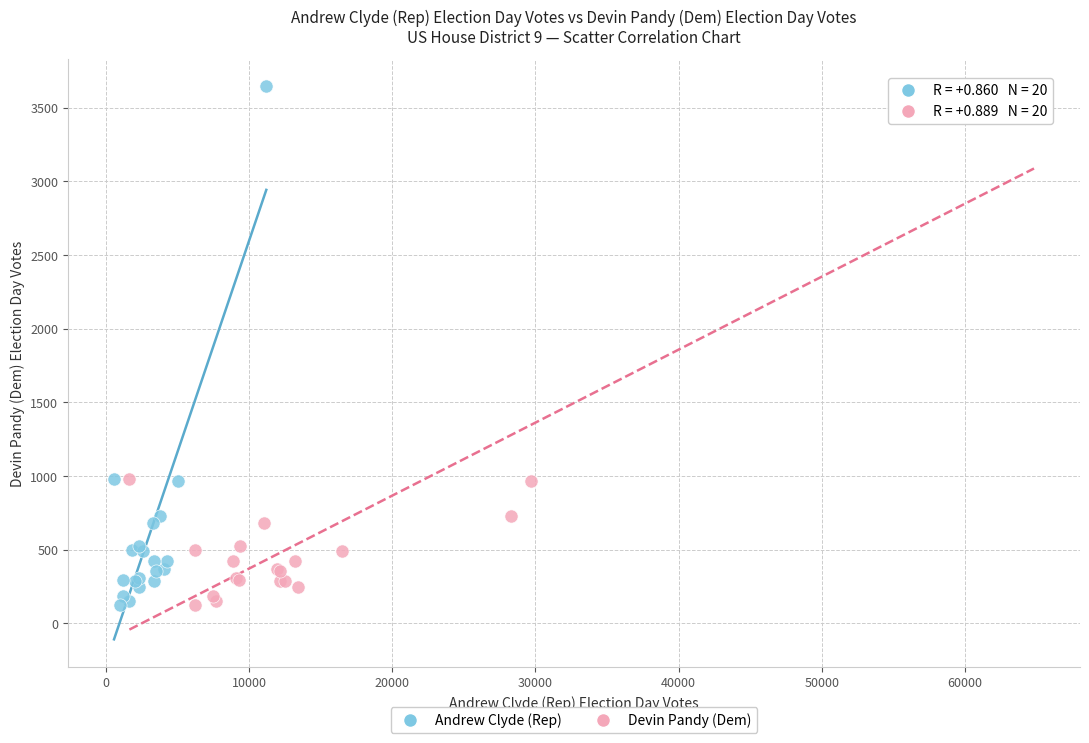

What are all the series names shown in the legend?

Andrew Clyde (Rep), Devin Pandy (Dem)